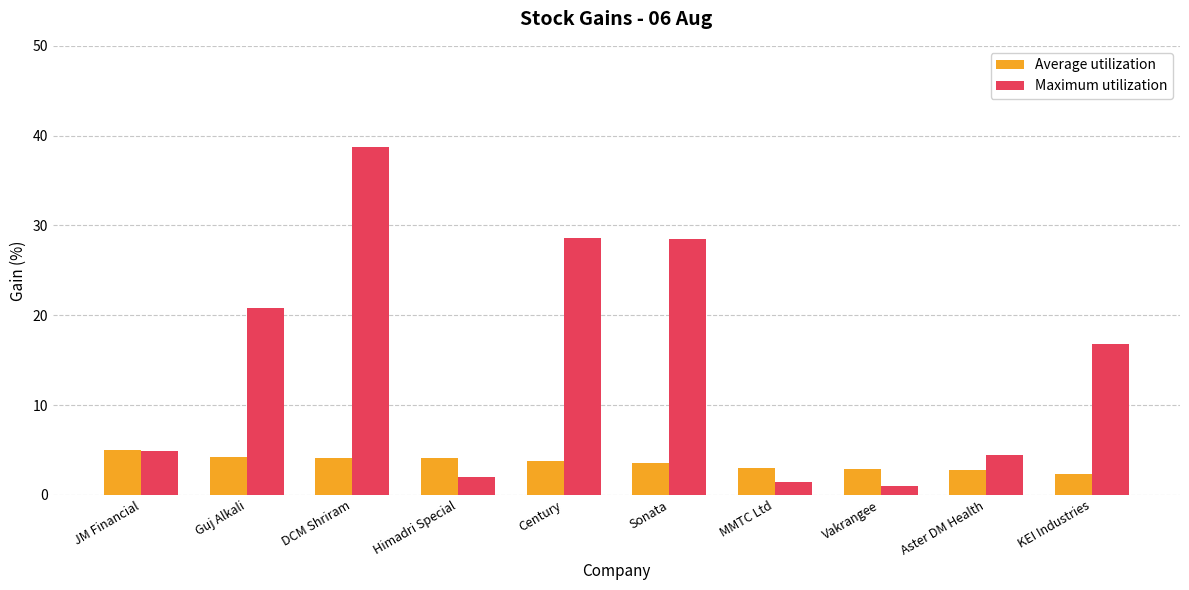

What position from the right is DCM Shriram?

8